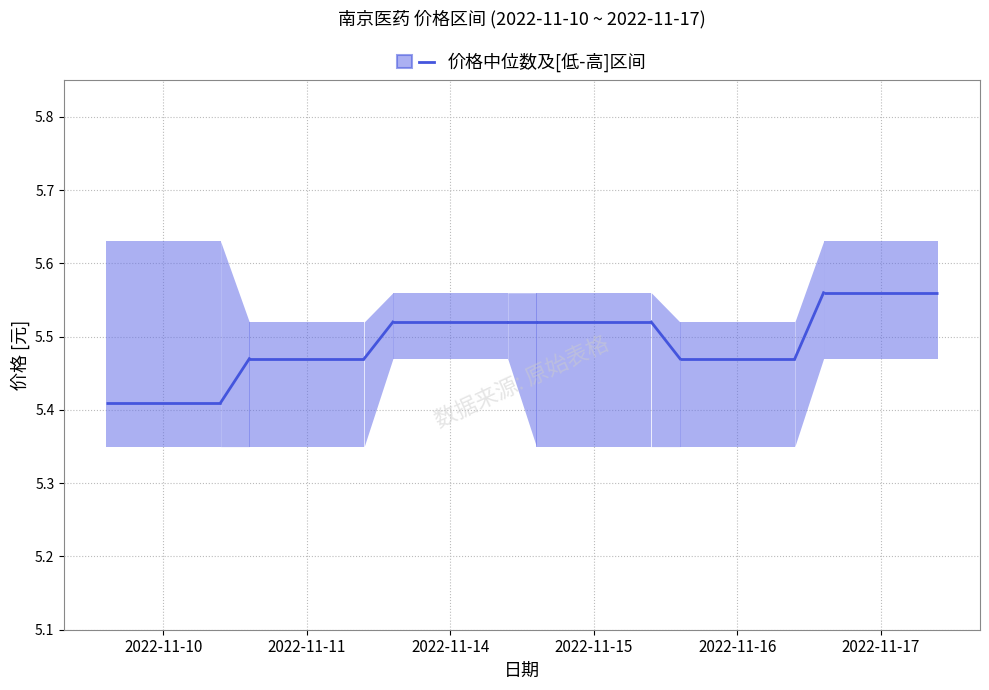

Does the chart display data point markers on the line(s)?

No